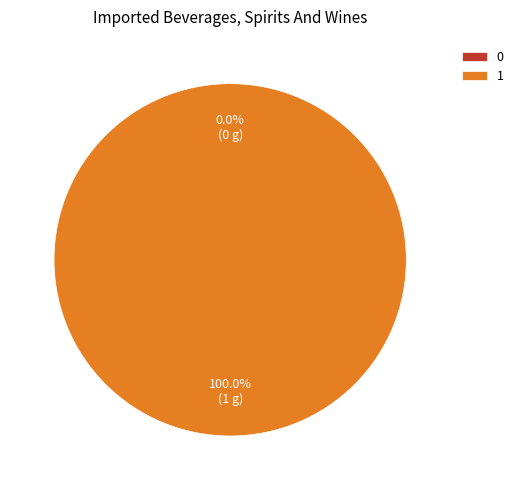

How many slices are in this pie chart?

2